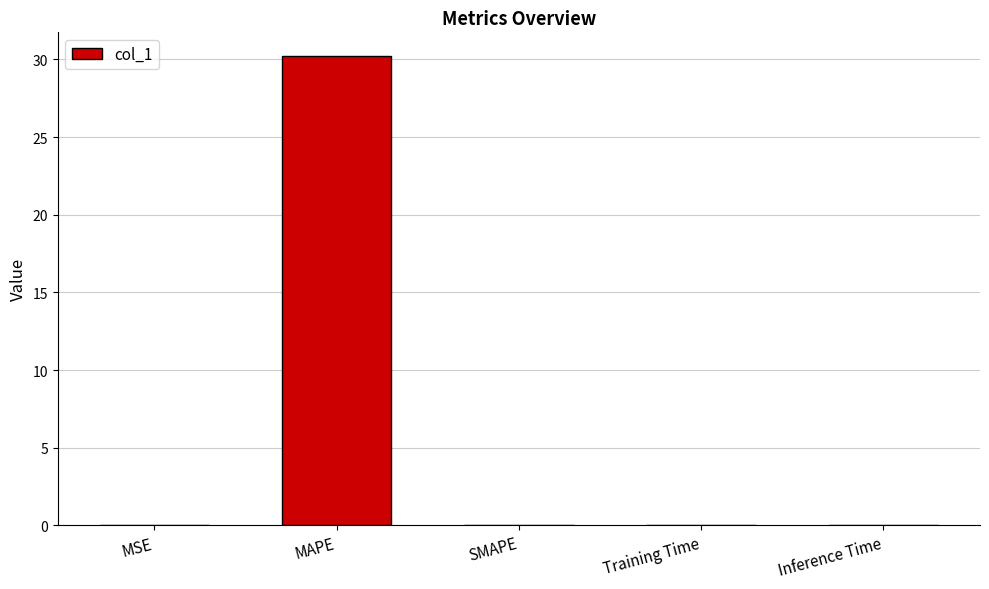

At which category does the chart reach its peak across all series?

MAPE